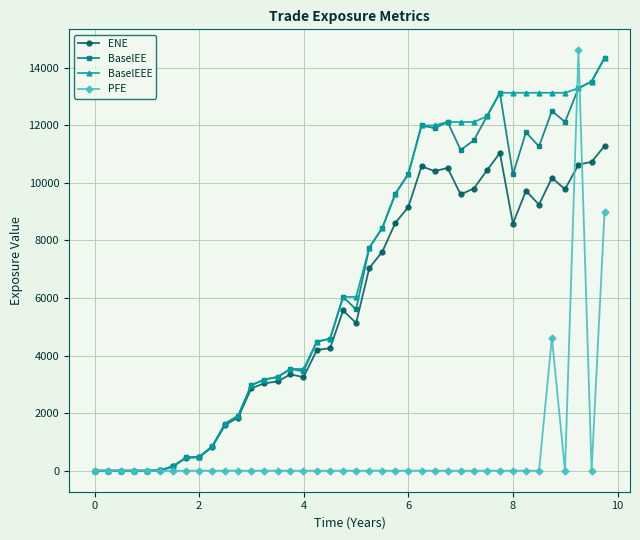

True or false: PFE has more than 0 interior local peaks.

True